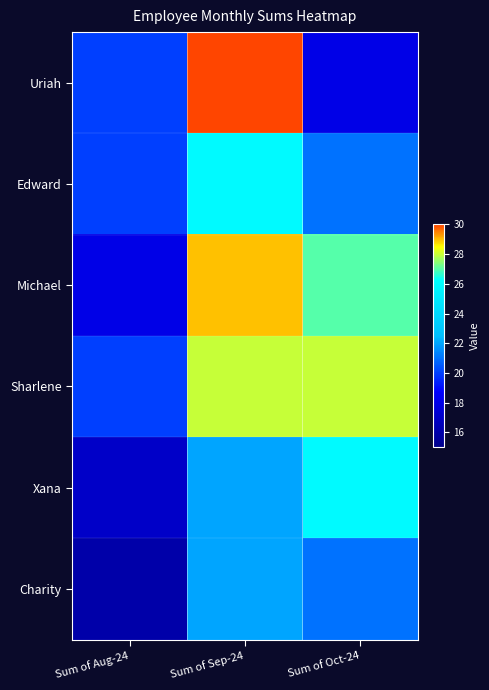

What is the minimum value shown in the chart?

16